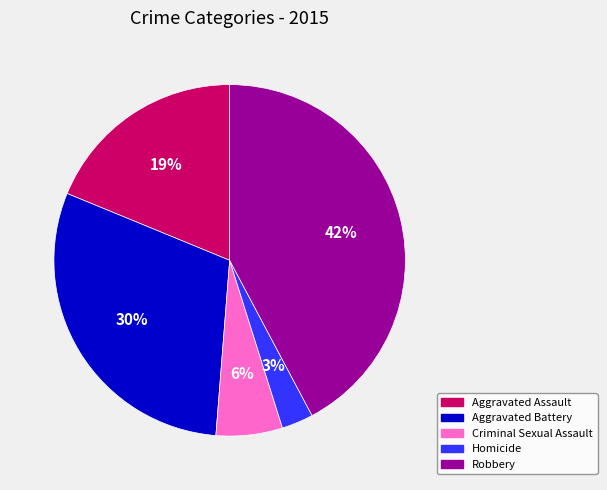

How many segments does this pie chart have?

5